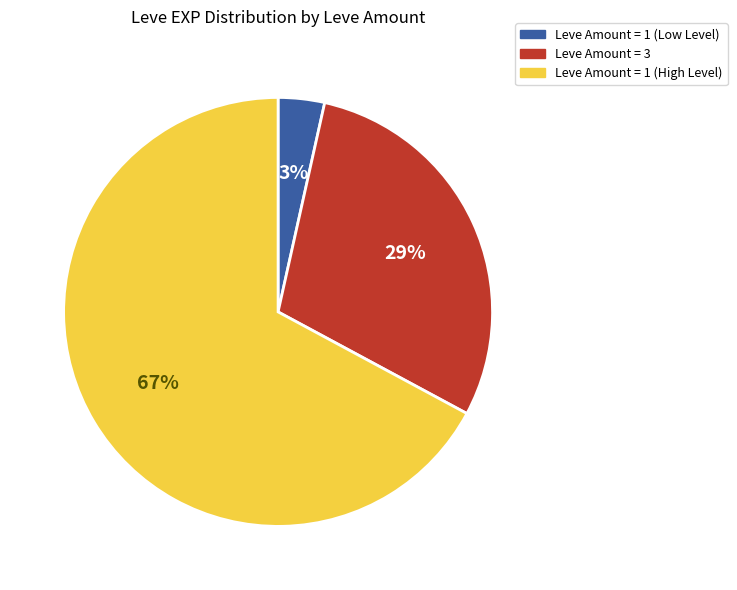

Count the number of slices in the pie.

3